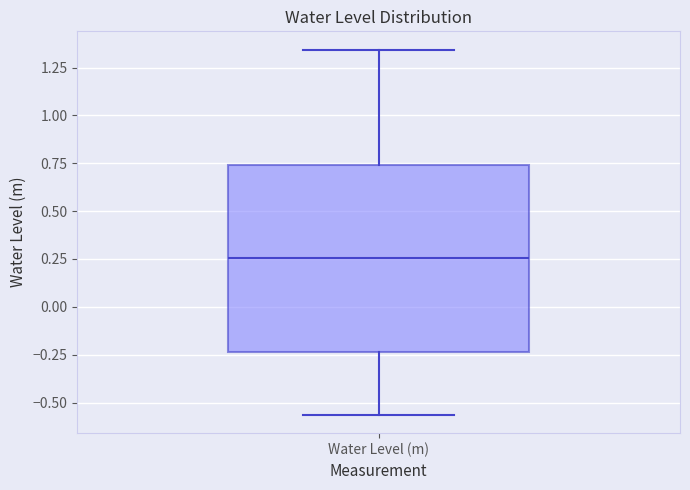

Transcribe this box plot: give where the median line is, the range the box spans, and where the two whiskers end, as read against the y-axis. The values are not printed on the chart, so give them approximately, as read against the axis.

median 0.25, box -0.25 to 0.75, whiskers -0.55 to 1.35